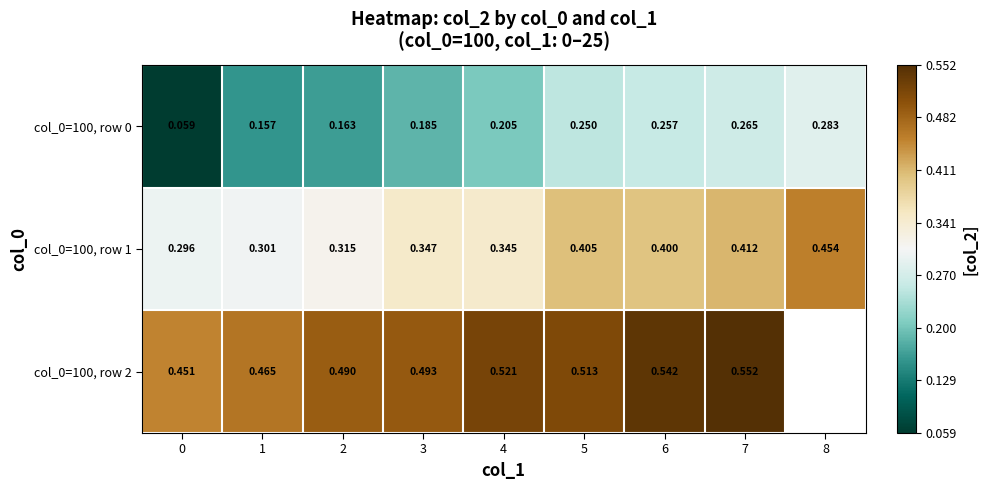

What is the difference between the maximum and minimum values in the col_0=100, row 2 series?

0.1